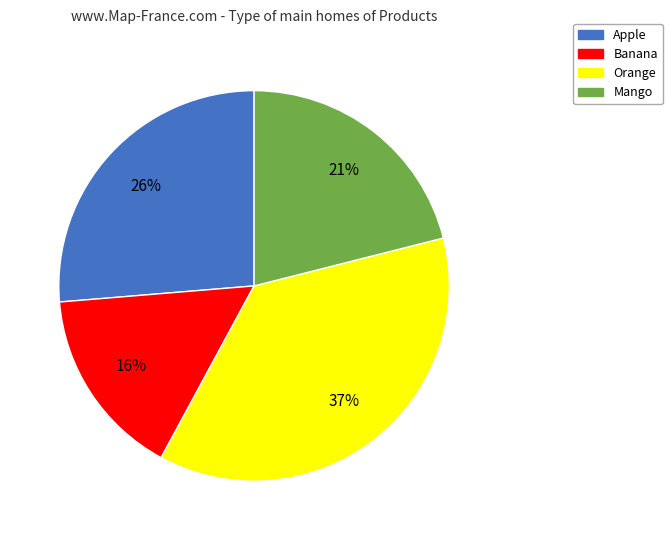

Is the sum of Orange and Banana greater than half?

Yes